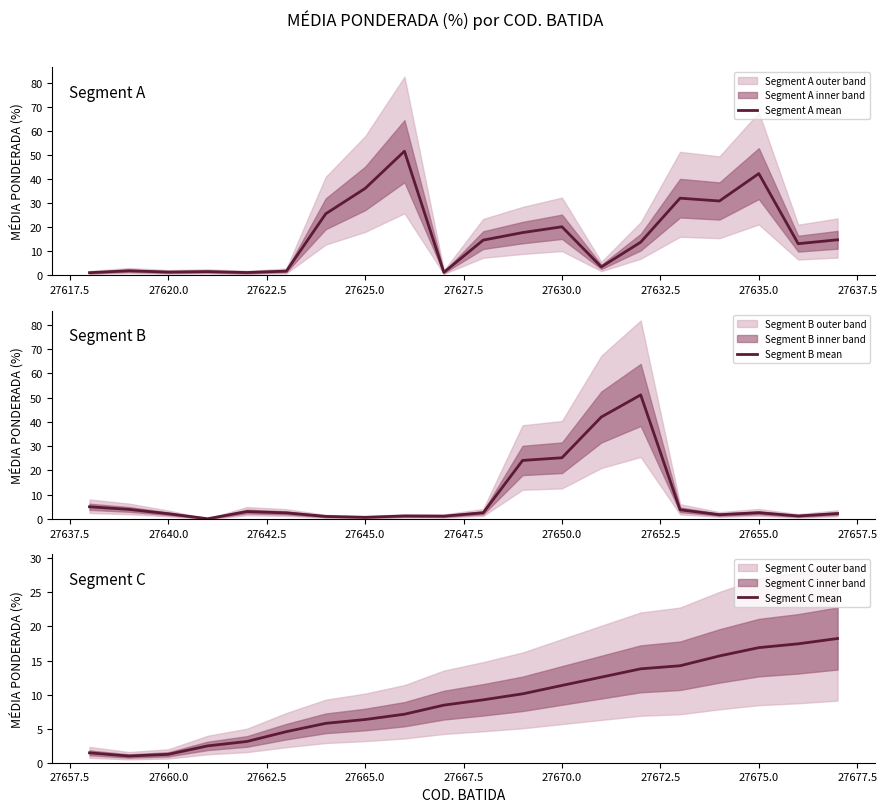

How many lines are shown in the chart?

3